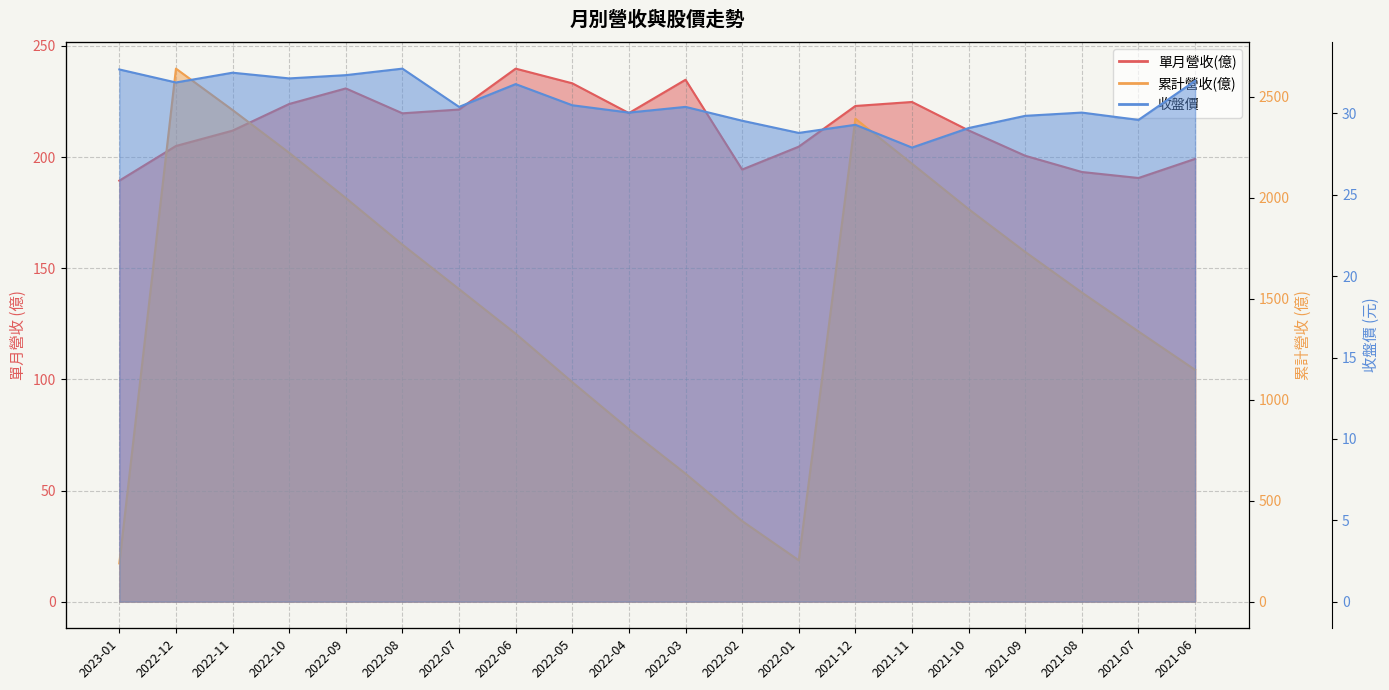

At how many categories does at least one series exceed 332?

18